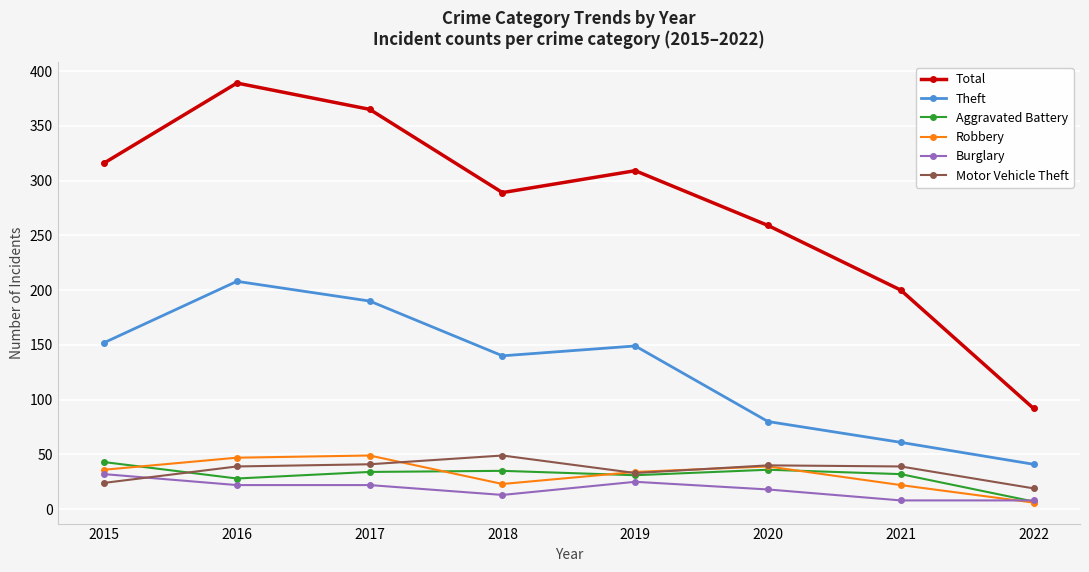

At which category does the chart reach its peak across all series?

2016